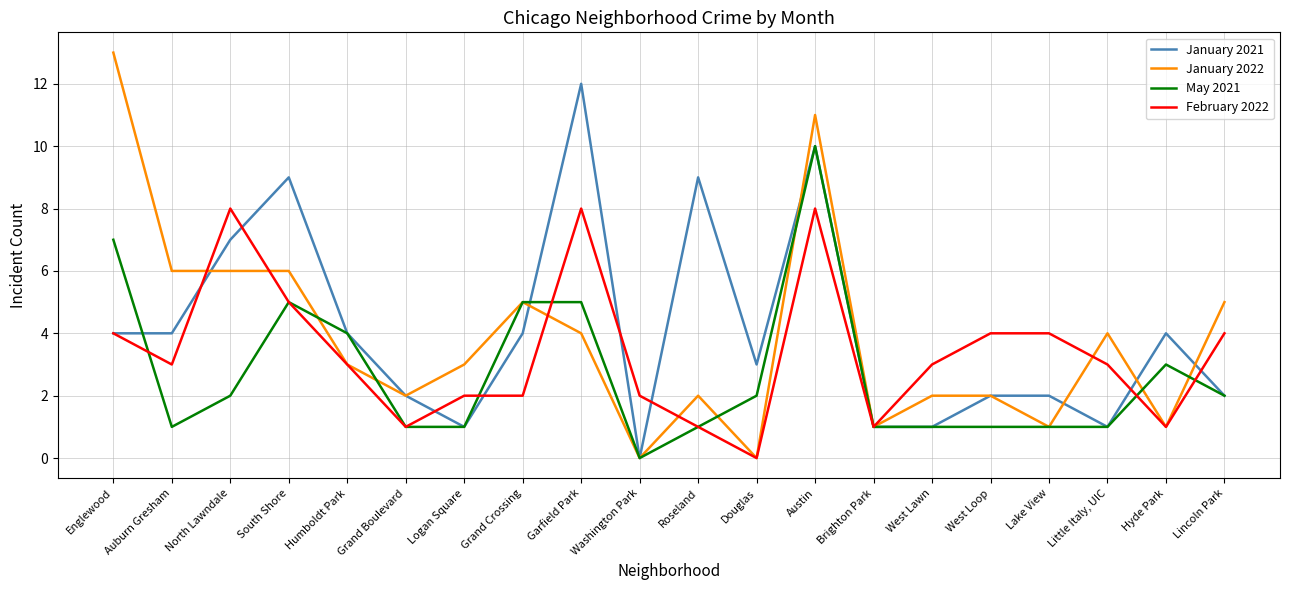

Between North Lawndale and Garfield Park, which series saw the biggest shift?

January 2021